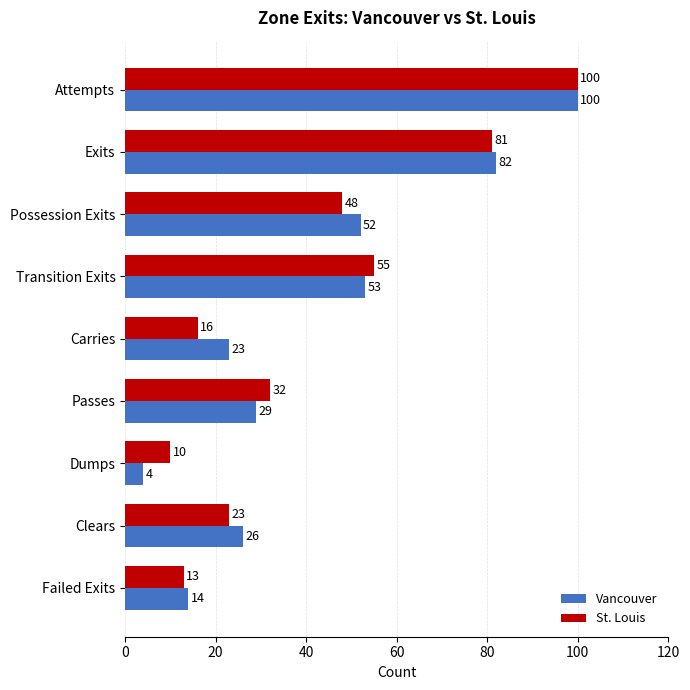

What is the difference between the maximum and second lowest values in the Vancouver series?

86